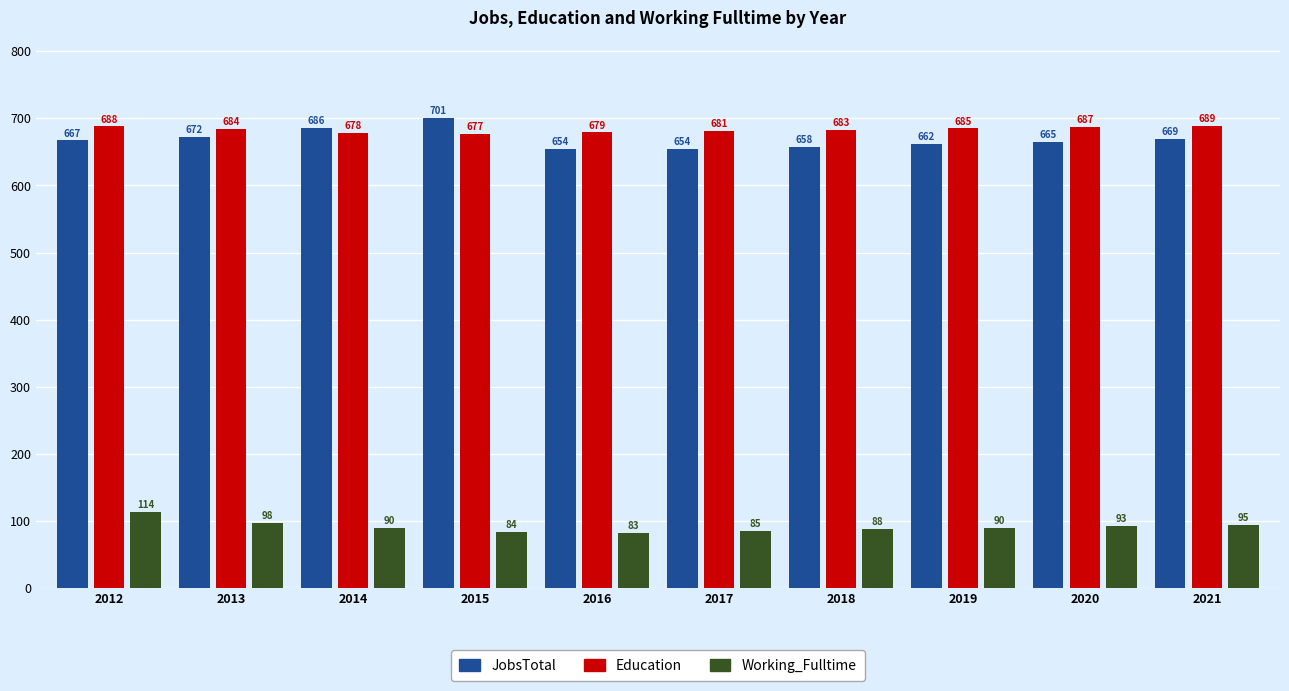

Does the chart contain stacked bars?

No